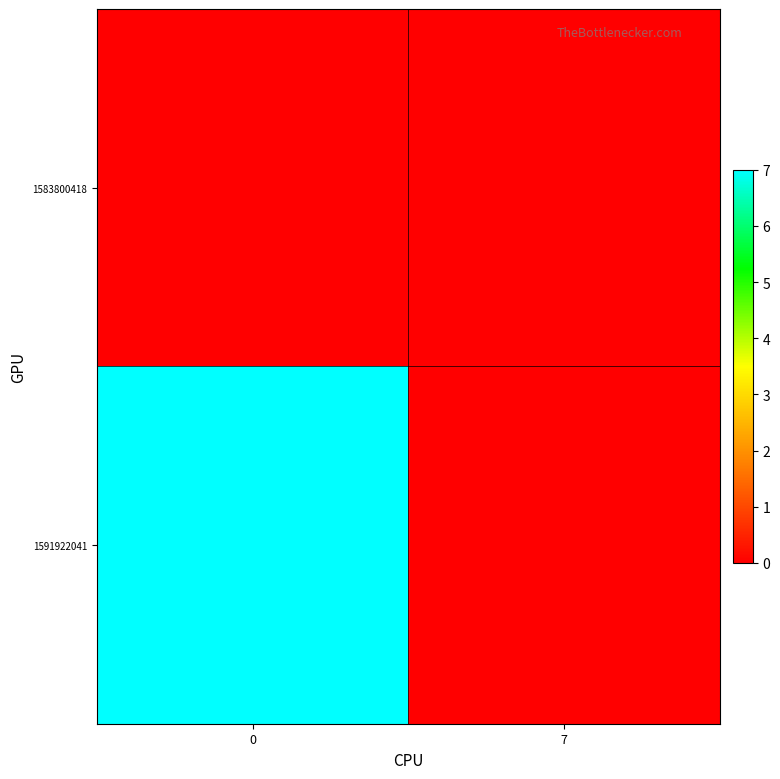

Reading left to right, list all the values displayed in this chart.

row_0: 0	0
row_1: 7	0